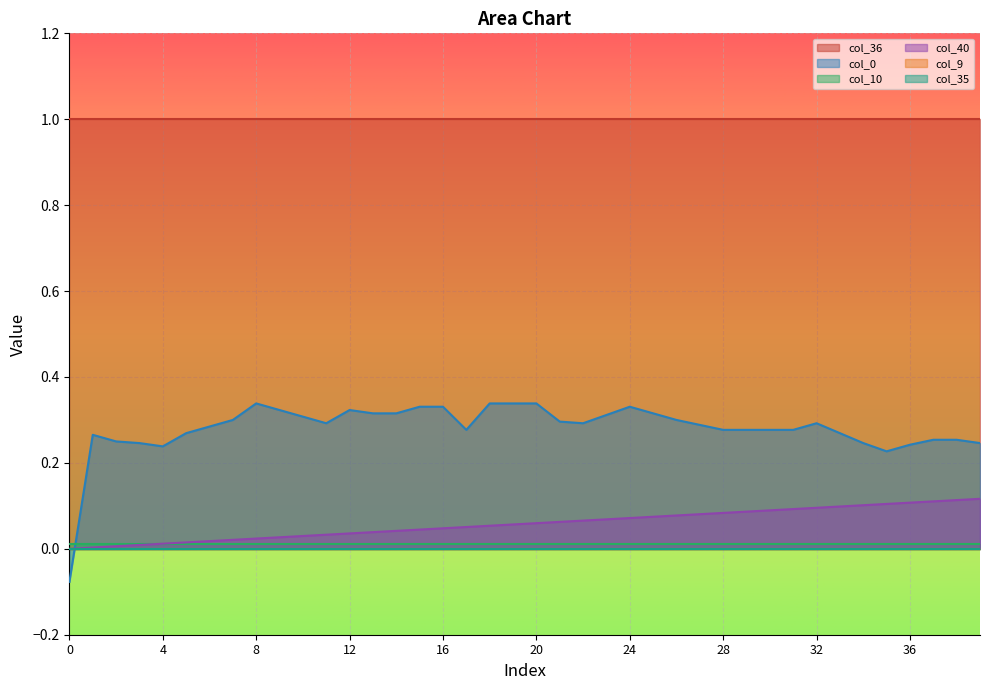

Reading left to right, extract all data points from this chart.

col_40: 0.0	0.0	0.0	0.0	0.0	0.0	0.0	0.0	0.0	0.0	0.0	0.0	0.0	0.0	0.0	0.0	0.0	0.1	0.1	0.1	0.1	0.1	0.1	0.1	0.1	0.1	0.1	0.1	0.1	0.1	0.1	0.1	0.1	0.1	0.1	0.1	0.1	0.1	0.1	0.1
col_9: 0.0	0.0	0.0	0.0	0.0	0.0	0.0	0.0	0.0	0.0	0.0	0.0	0.0	0.0	0.0	0.0	0.0	0.0	0.0	0.0	0.0	0.0	0.0	0.0	0.0	0.0	0.0	0.0	0.0	0.0	0.0	0.0	0.0	0.0	0.0	0.0	0.0	0.0	0.0	0.0
col_10: 0.0	0.0	0.0	0.0	0.0	0.0	0.0	0.0	0.0	0.0	0.0	0.0	0.0	0.0	0.0	0.0	0.0	0.0	0.0	0.0	0.0	0.0	0.0	0.0	0.0	0.0	0.0	0.0	0.0	0.0	0.0	0.0	0.0	0.0	0.0	0.0	0.0	0.0	0.0	0.0
col_35: 0.0	0.0	0.0	0.0	0.0	0.0	0.0	0.0	0.0	0.0	0.0	0.0	0.0	0.0	0.0	0.0	0.0	0.0	0.0	0.0	0.0	0.0	0.0	0.0	0.0	0.0	0.0	0.0	0.0	0.0	0.0	0.0	0.0	0.0	0.0	0.0	0.0	0.0	0.0	0.0
col_36: 1.0	1.0	1.0	1.0	1.0	1.0	1.0	1.0	1.0	1.0	1.0	1.0	1.0	1.0	1.0	1.0	1.0	1.0	1.0	1.0	1.0	1.0	1.0	1.0	1.0	1.0	1.0	1.0	1.0	1.0	1.0	1.0	1.0	1.0	1.0	1.0	1.0	1.0	1.0	1.0
col_0: -0.1	0.3	0.2	0.2	0.2	0.3	0.3	0.3	0.3	0.3	0.3	0.3	0.3	0.3	0.3	0.3	0.3	0.3	0.3	0.3	0.3	0.3	0.3	0.3	0.3	0.3	0.3	0.3	0.3	0.3	0.3	0.3	0.3	0.3	0.2	0.2	0.2	0.3	0.3	0.2